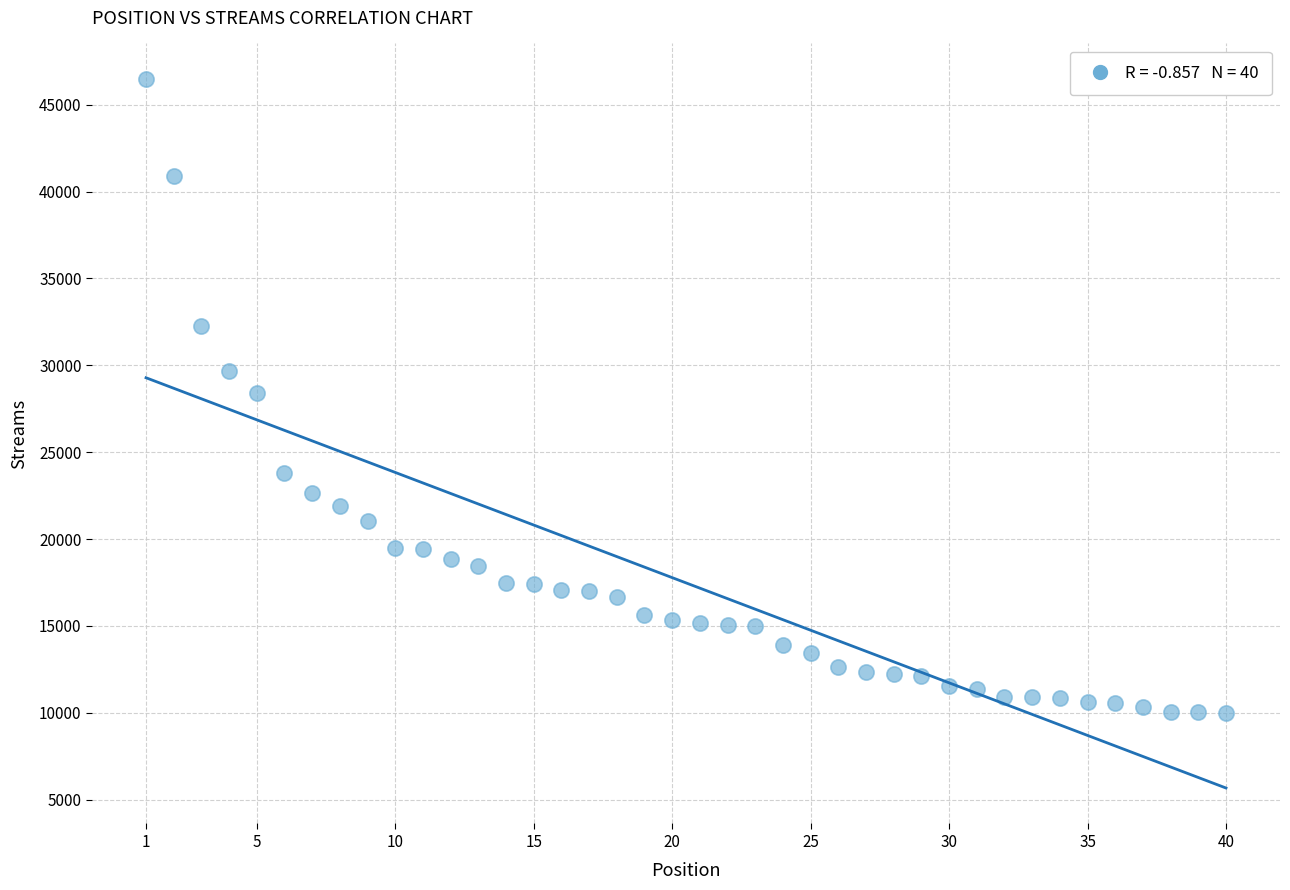

What is the range of X values (max minus min)?

39